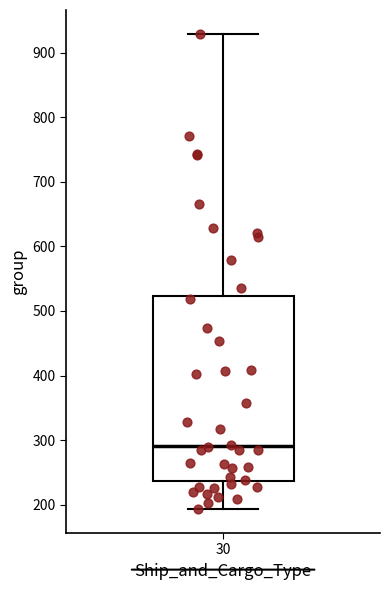

Read this box plot against the y-axis: the position of the median line, the range covered by the box, and the ends of both whiskers. The values are not printed on the chart, so give them approximately, as read against the axis.

median 290, box 240 to 520, whiskers 190 to 930